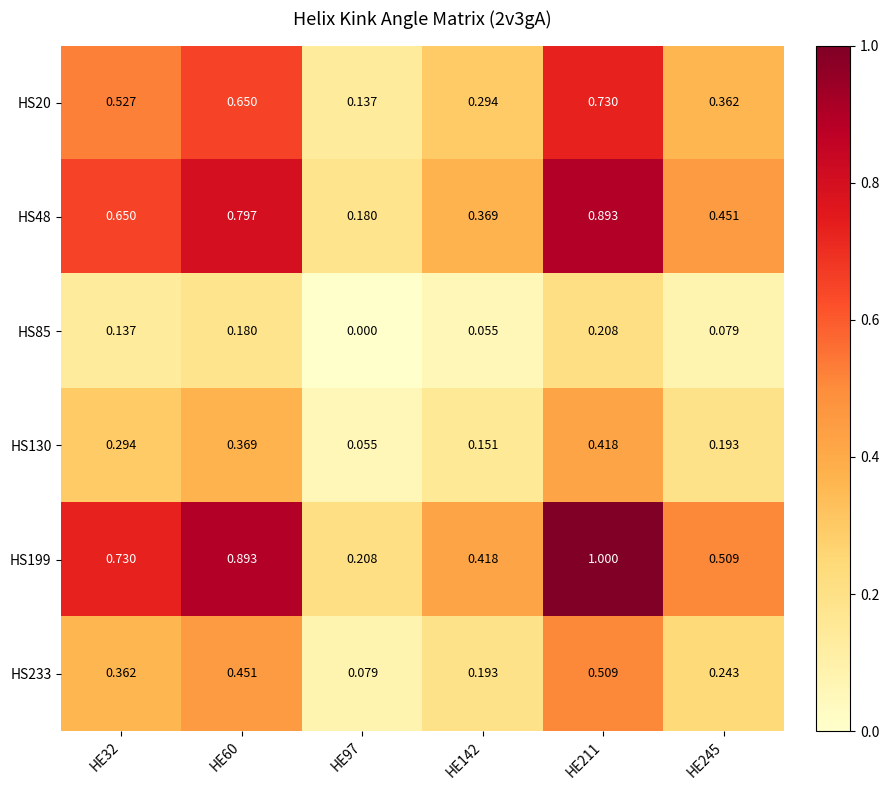

Is the value of HS85 at HE245 greater than the value of HS199 at HE97?

No